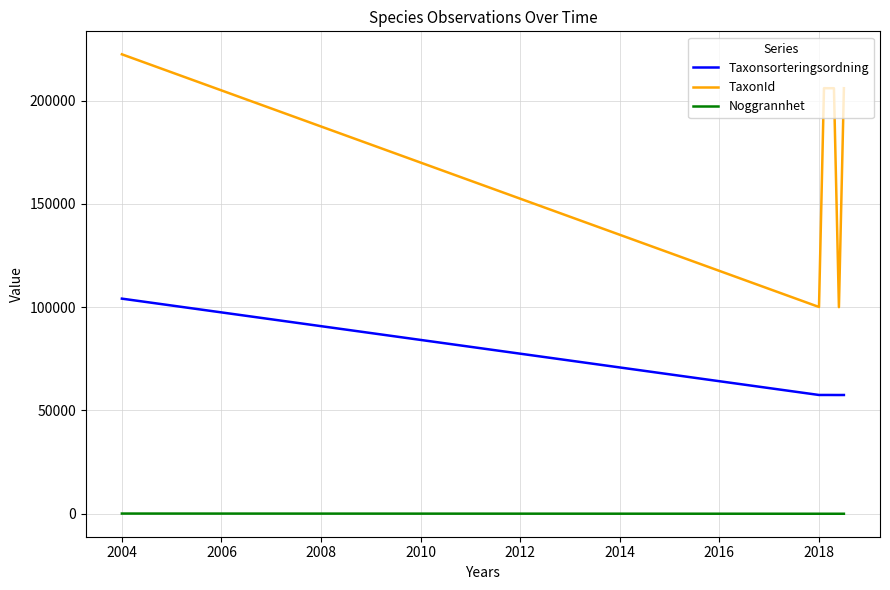

What is the difference between the maximum and minimum values in the TaxonId series?

122397